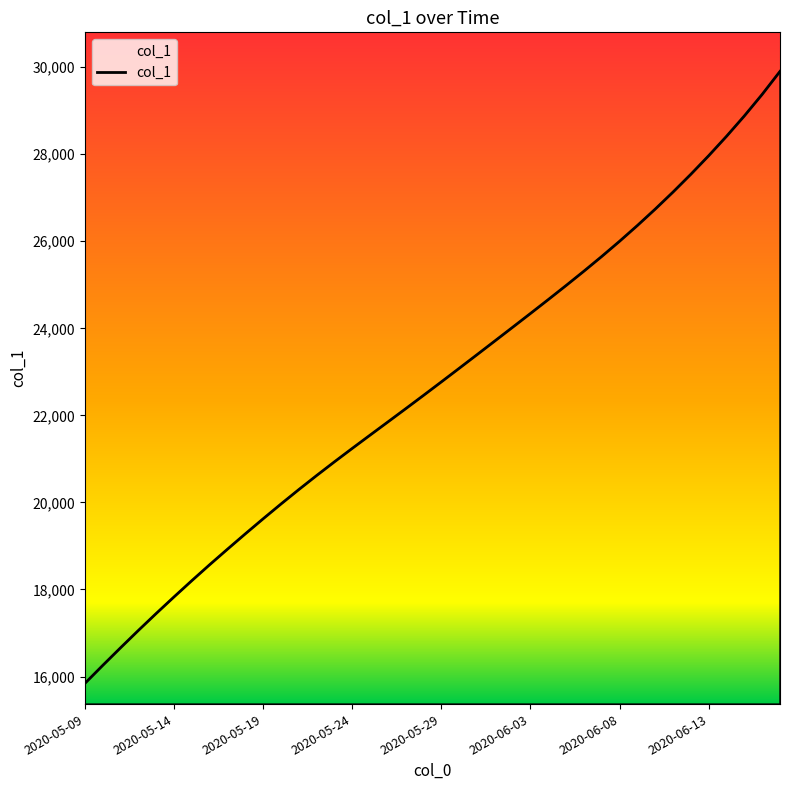

Does the chart have visible grid lines?

No